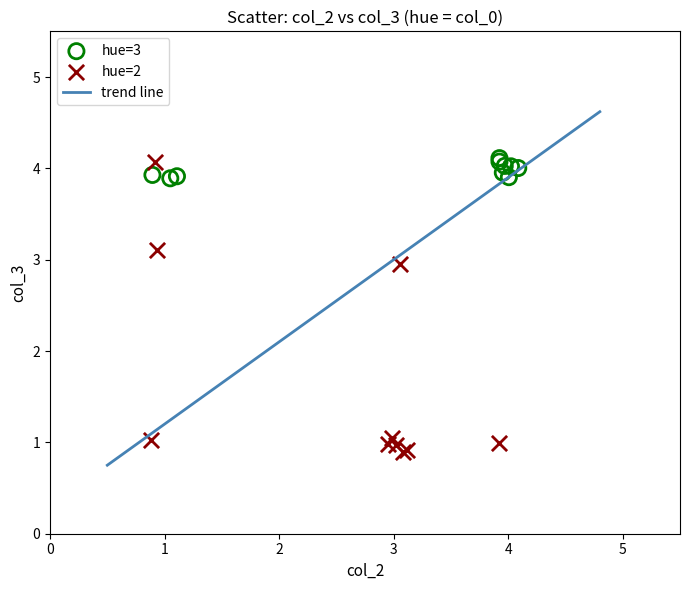

Which series has the widest spread of Y values?

hue=2